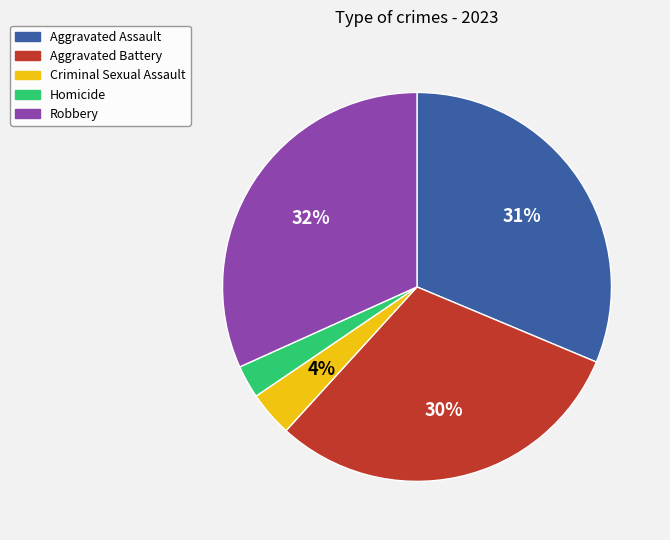

Is the sum of Aggravated Assault and Robbery greater than half?

Yes